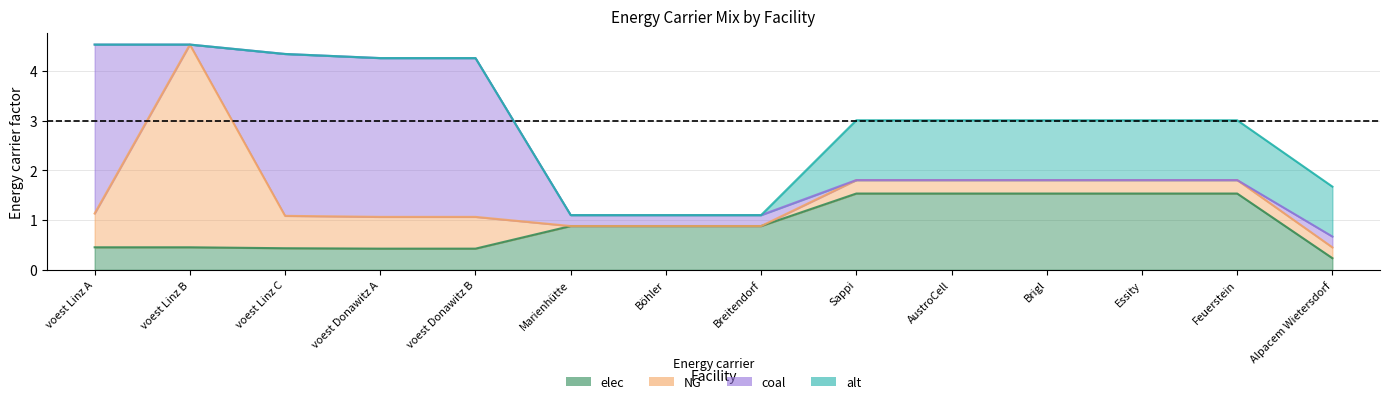

How many distinct data groups are displayed?

4